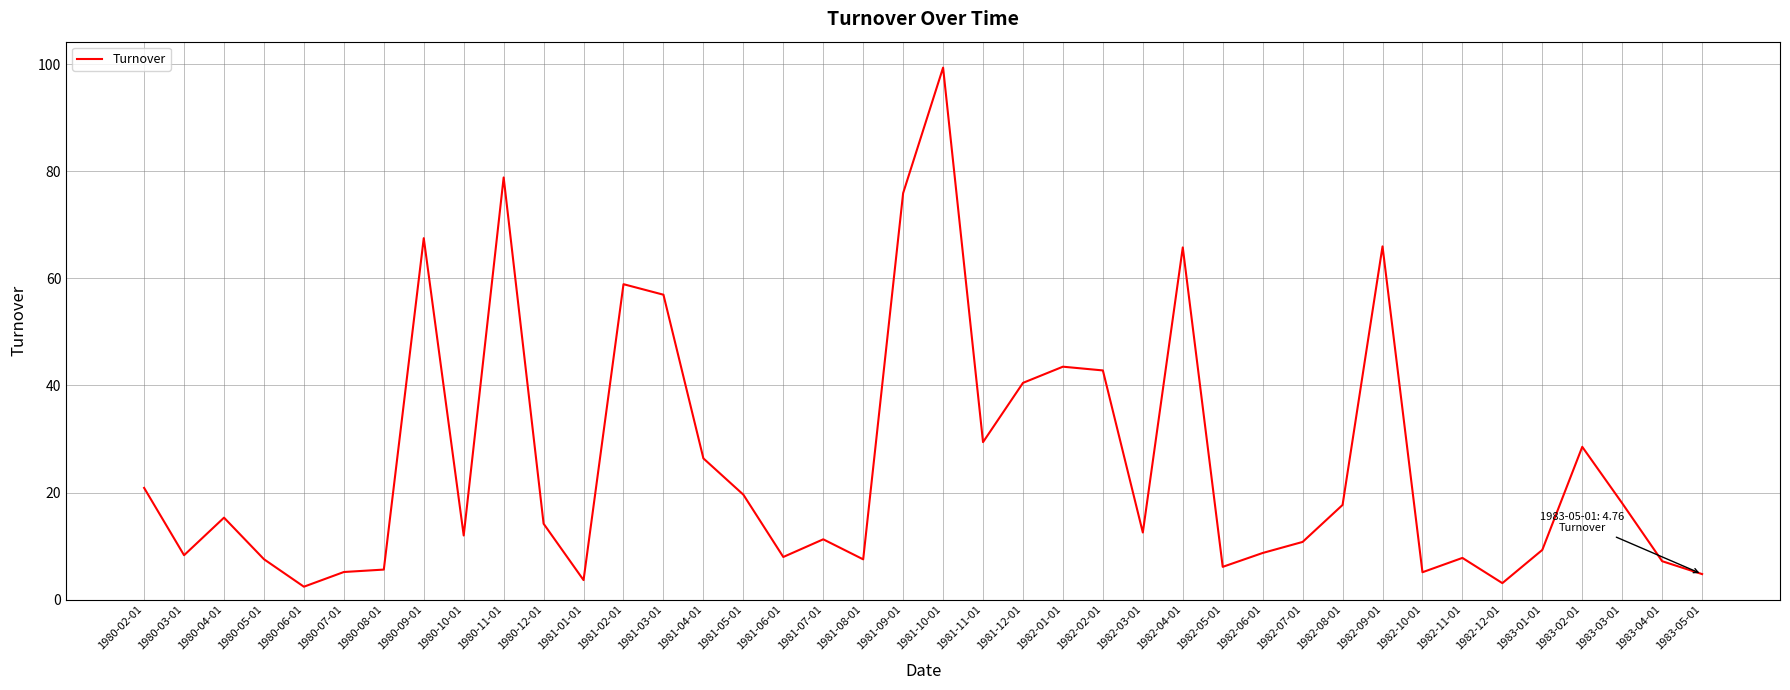

At which label does the data first exceed 14?

1980-02-01